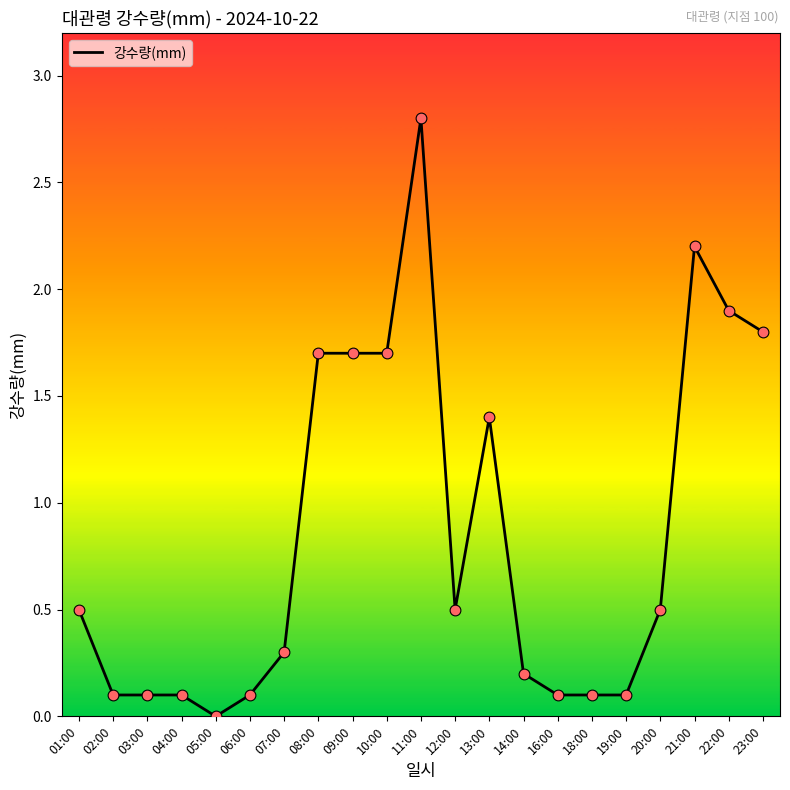

What is the change in value from 05:00 to 21:00?

+2.2